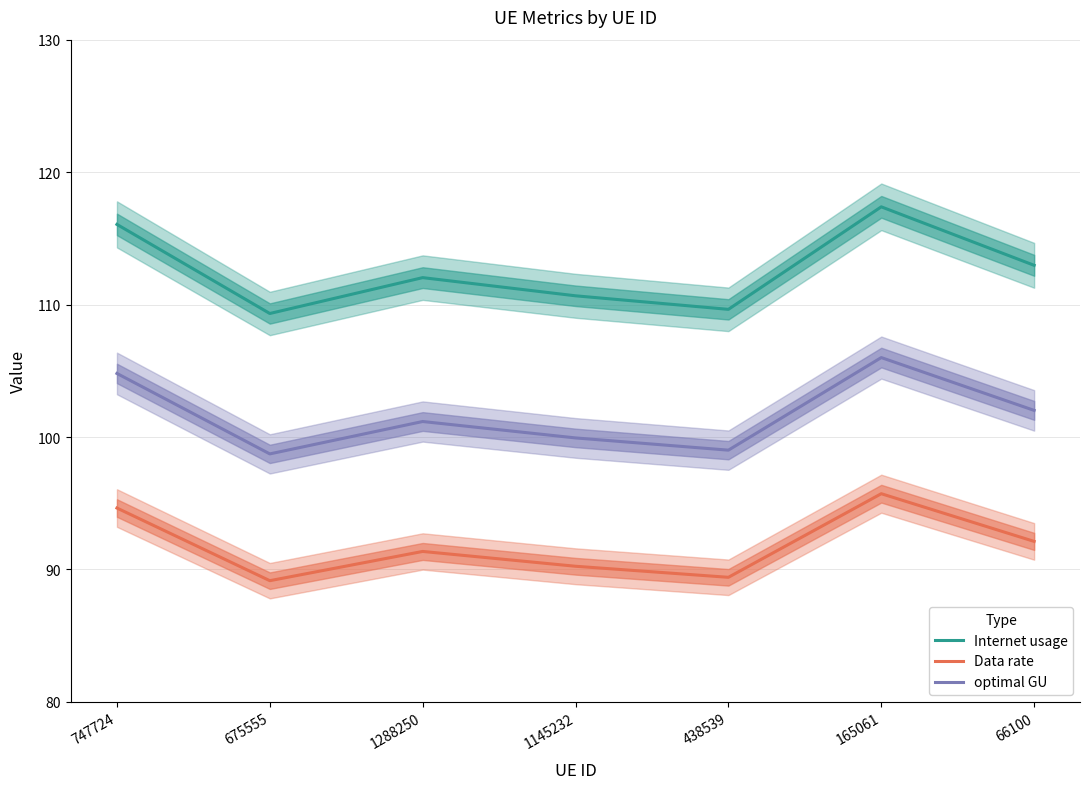

Reading right to left, extract all data points from this chart.

Internet usage: 113.0	117.4	109.6	110.7	112.0	109.3	116.1
Data rate: 92.1	95.7	89.4	90.2	91.4	89.2	94.6
optimal GU: 102.0	106.0	99.0	99.9	101.2	98.7	104.8